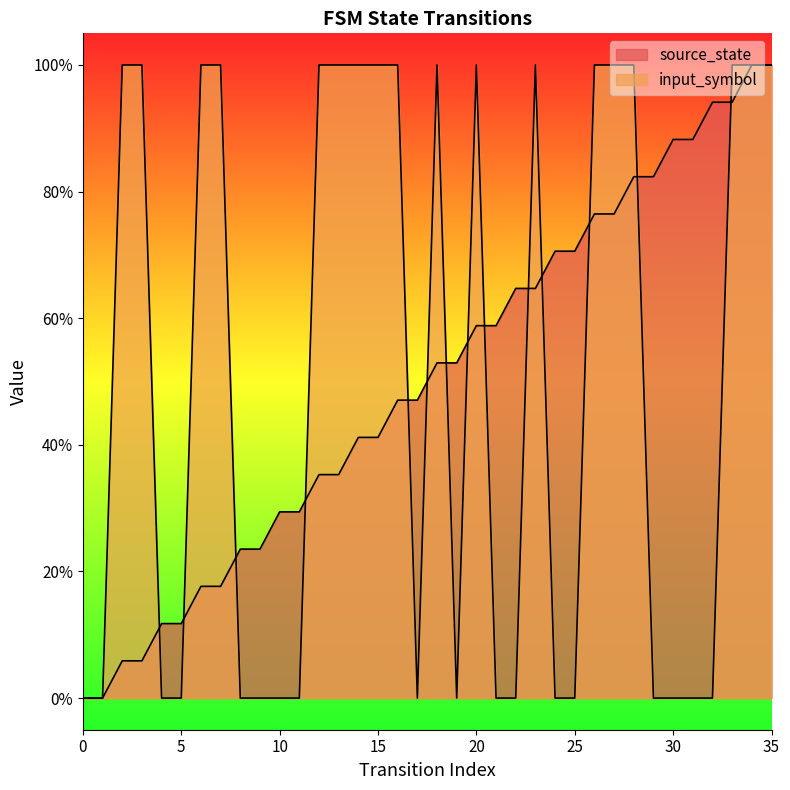

Which category has the highest value in the source_state series?

34